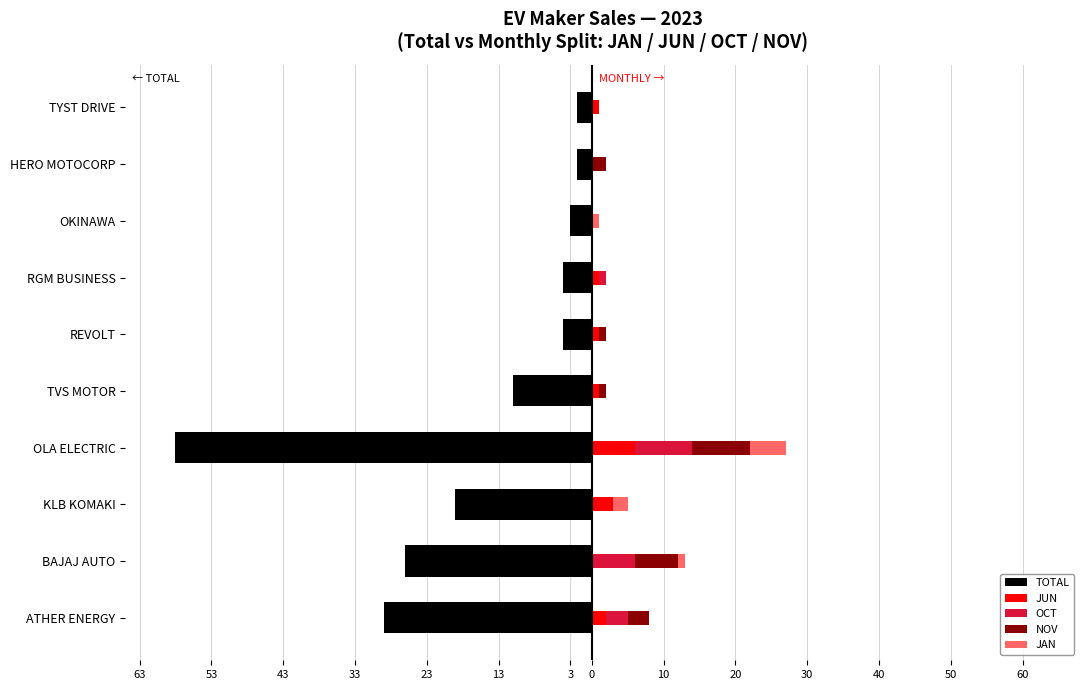

What is the spread (max minus min) of values at REVOLT?

5